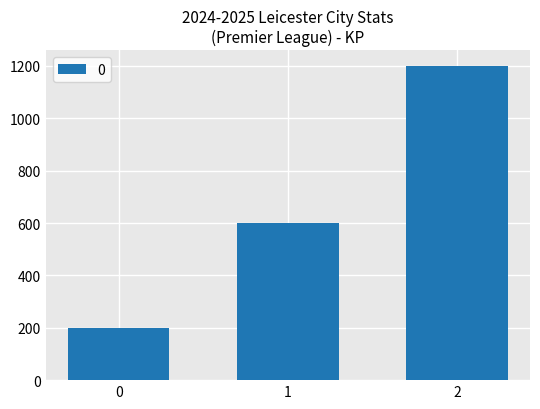

True or false: the data shows 1200 at 2.

True